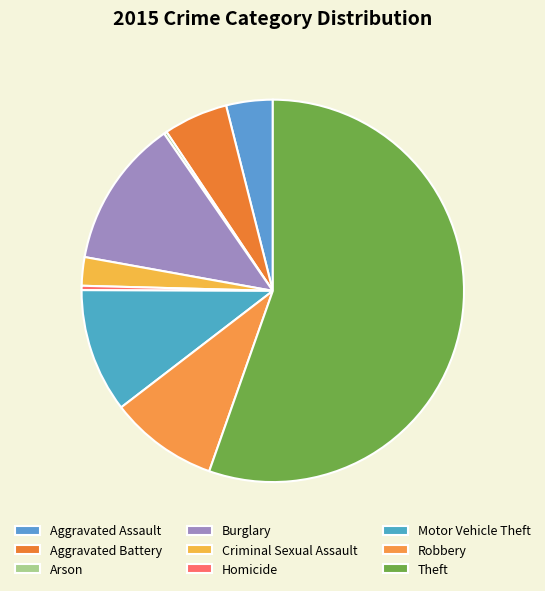

To the nearest percent, what percentage of the pie is Burglary?

13%